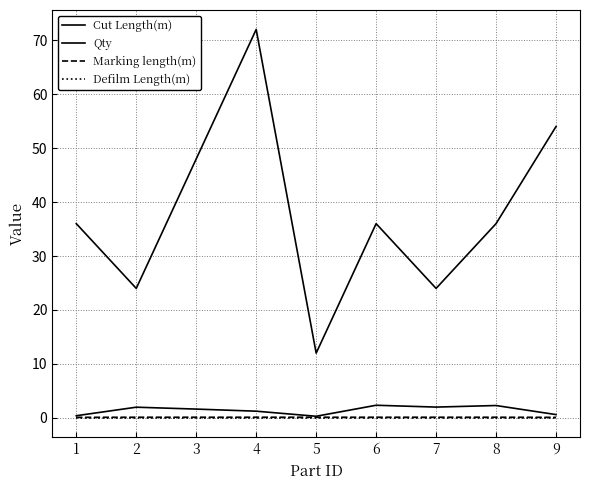

Does the chart display data point markers on the line(s)?

No